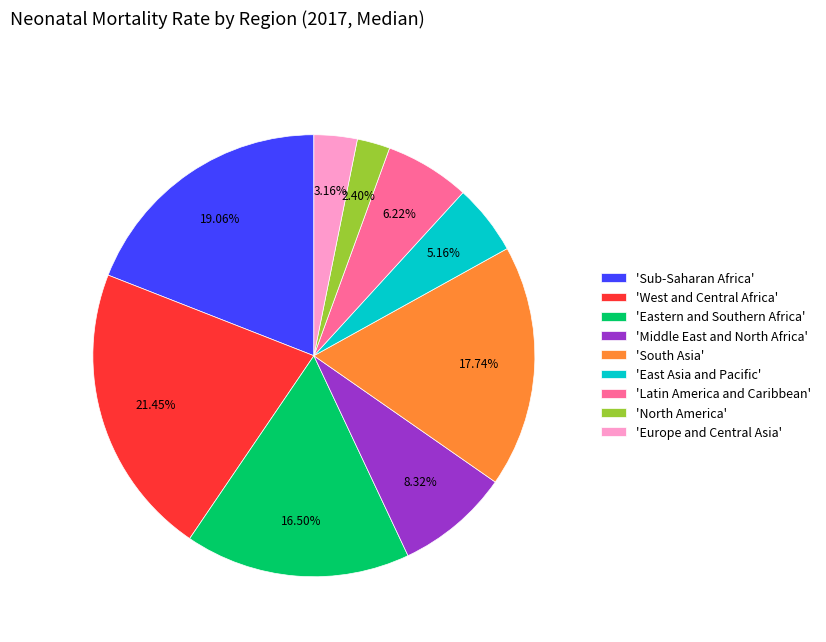

Rank the categories by value from highest to lowest.

'West and Central Africa', 'Sub-Saharan Africa', 'South Asia', 'Eastern and Southern Africa', 'Middle East and North Africa', 'Latin America and Caribbean', 'East Asia and Pacific', 'Europe and Central Asia', 'North America'